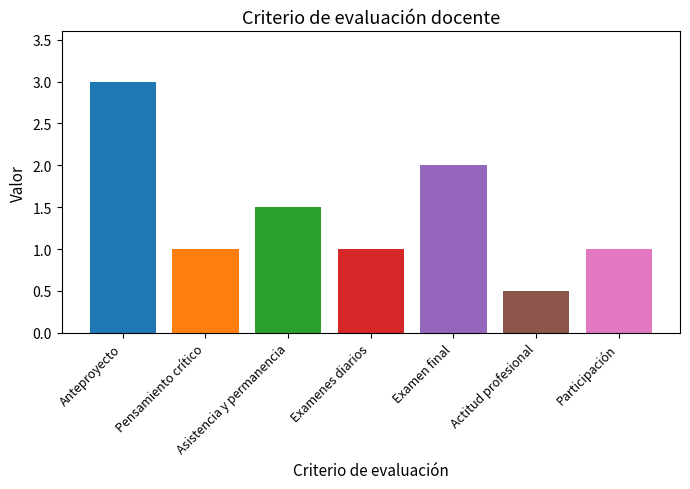

The value at Actitud profesional is 0.7. True or false?

False